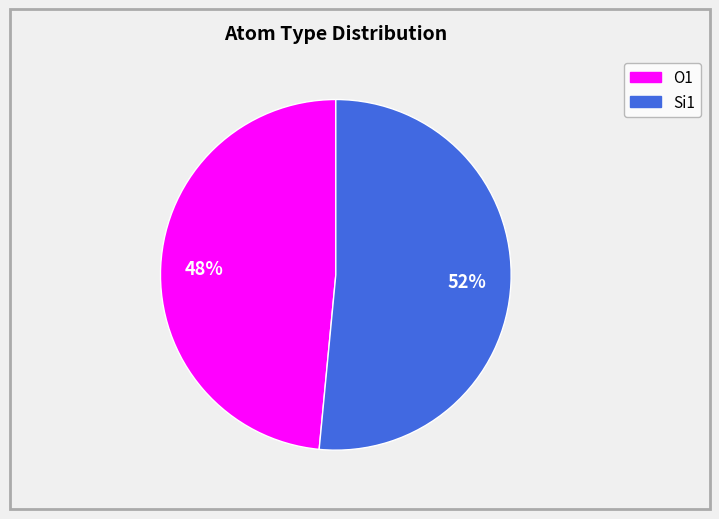

To the nearest percent, what is the average slice percentage?

50%